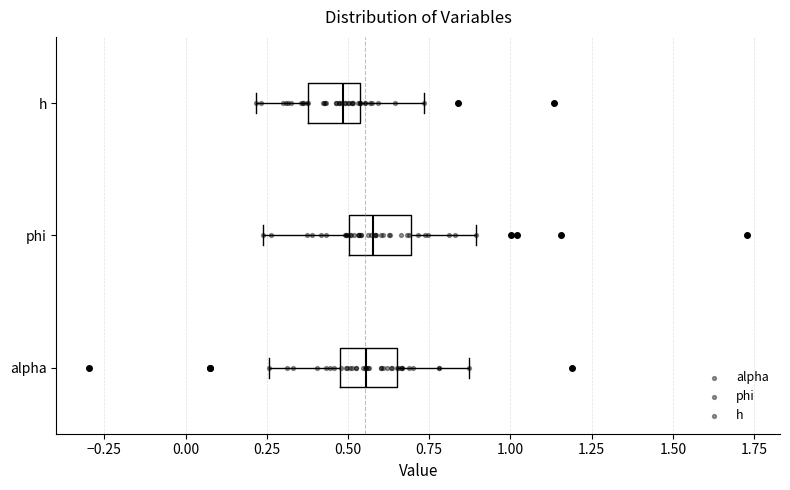

Reading bottom to top, read every box against the x-axis: the position of its median line, the range the box covers, and the ends of its whiskers. The values are not printed on the chart, so give them approximately, as read against the axis.

alpha: median 0.55, box 0.45 to 0.65, whiskers 0.25 to 0.85
phi: median 0.60, box 0.50 to 0.70, whiskers 0.25 to 0.90
h: median 0.50, box 0.40 to 0.55, whiskers 0.20 to 0.75